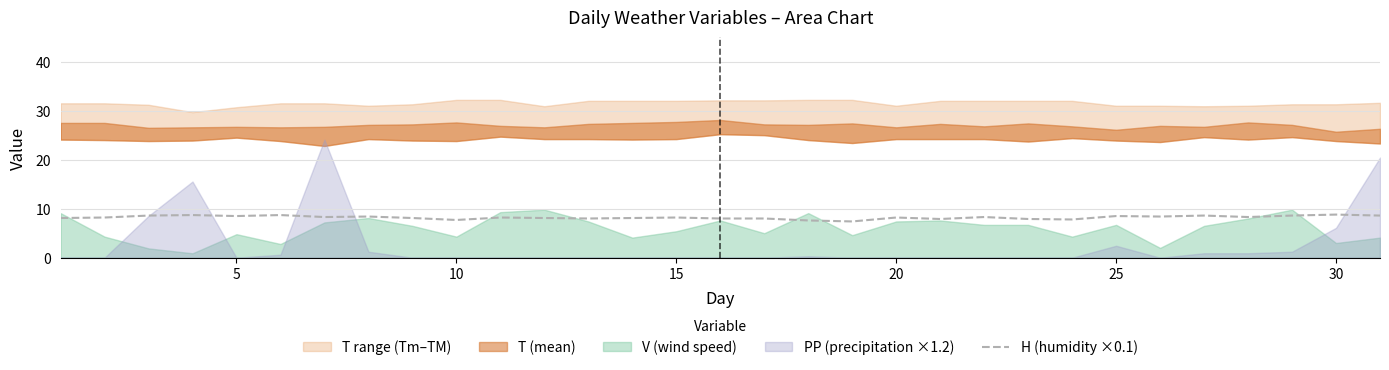

The H (humidity ×0.1) series shows 8.2 at 15. True or false?

True